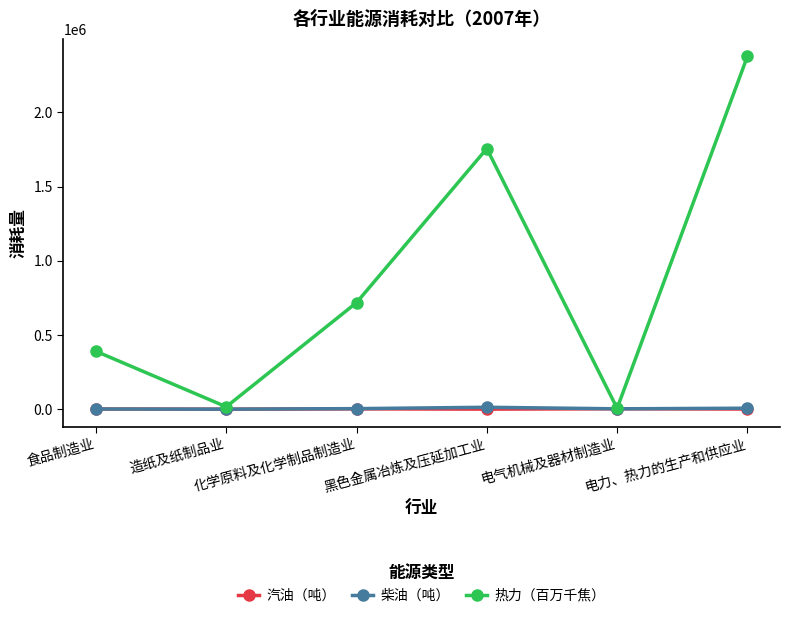

The value of 柴油（吨） at 造纸及纸制品业 is 96. True or false?

True